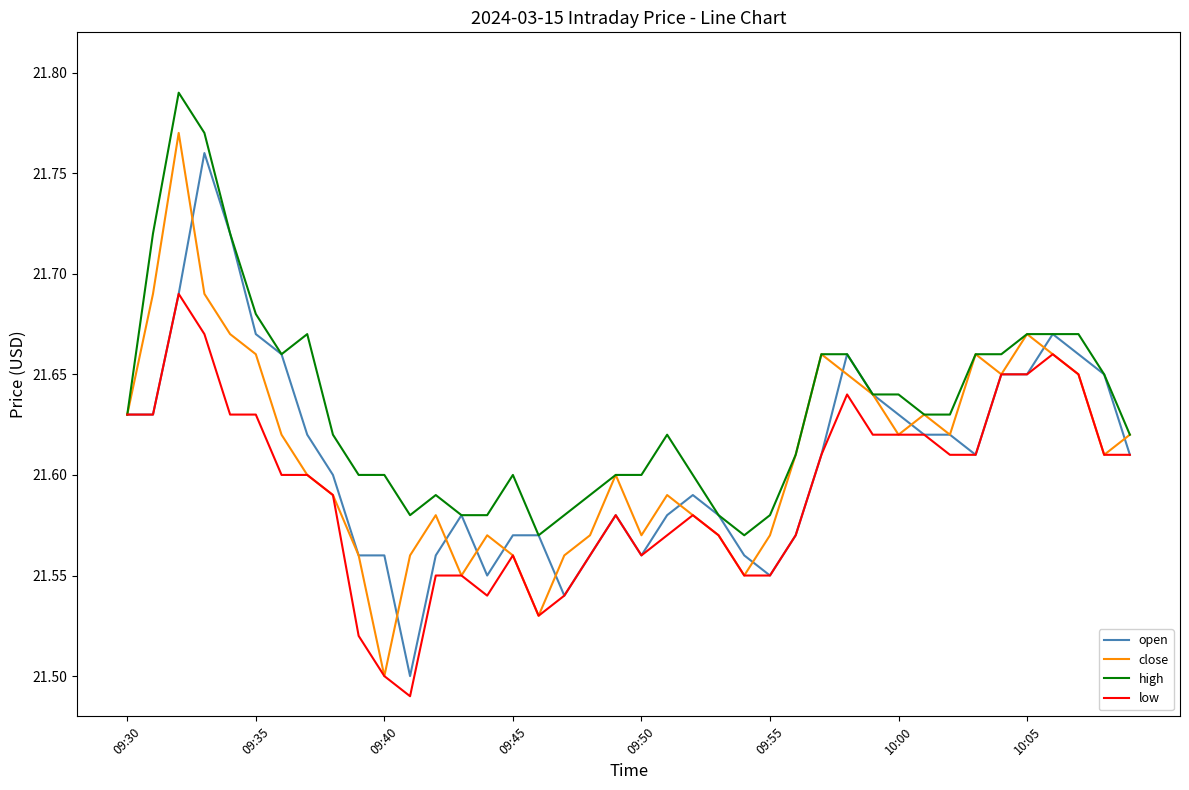

Which series has the largest total across all categories?

high